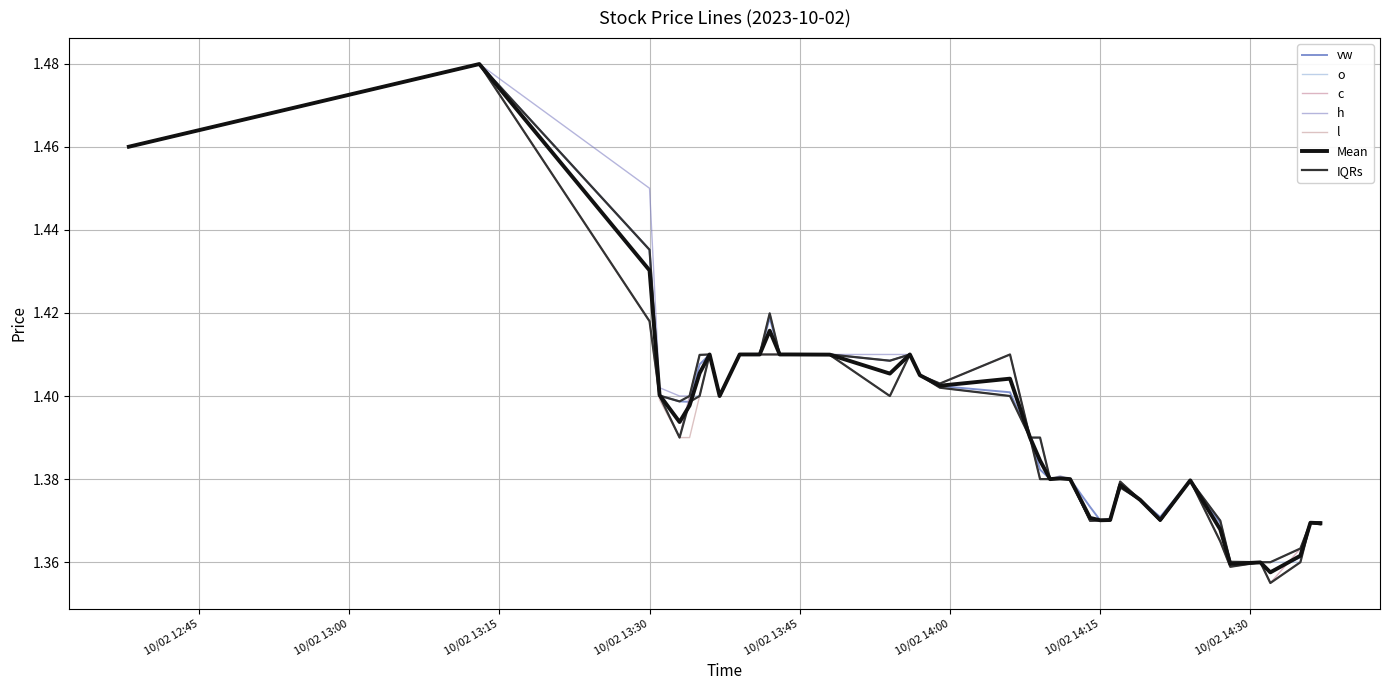

True or false: c has a value of 0.6 at 2023-10-02 13:31:00.

False